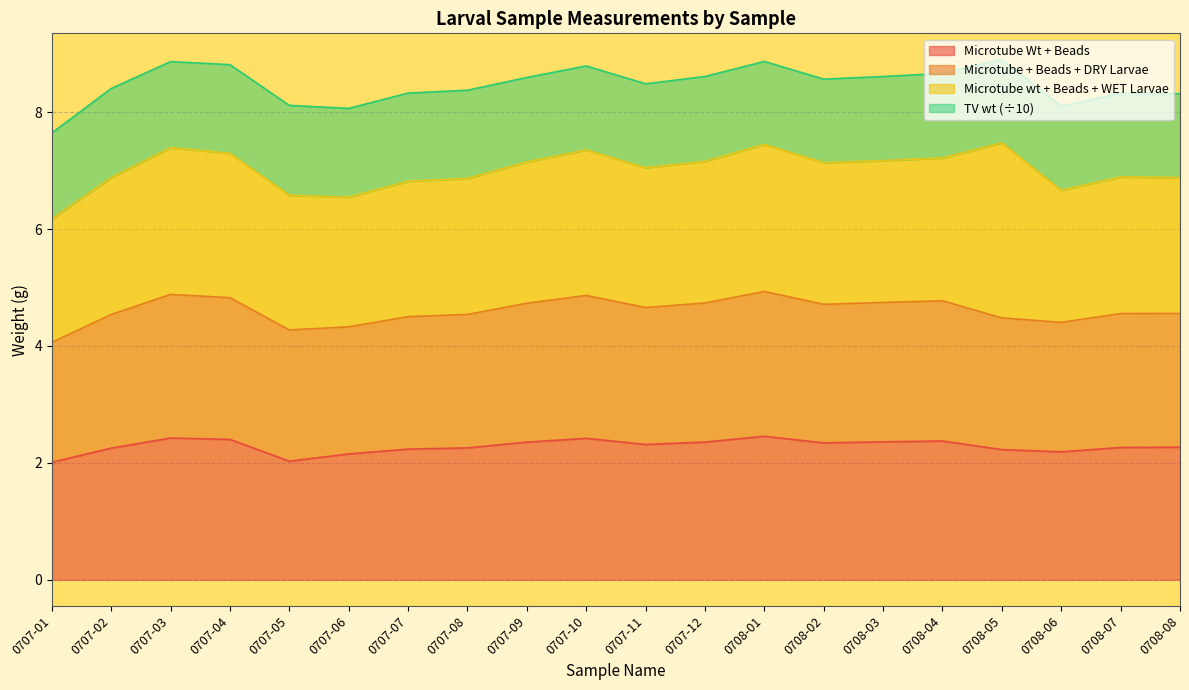

What is the total value across all series at 0708-05?

8.9